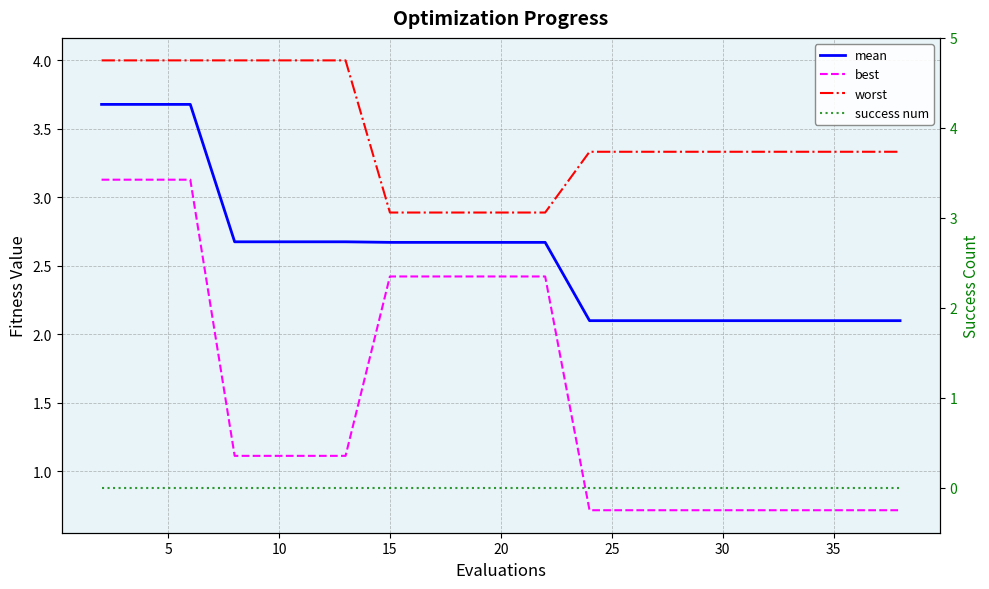

True or false: success num and mean cross at least once.

False